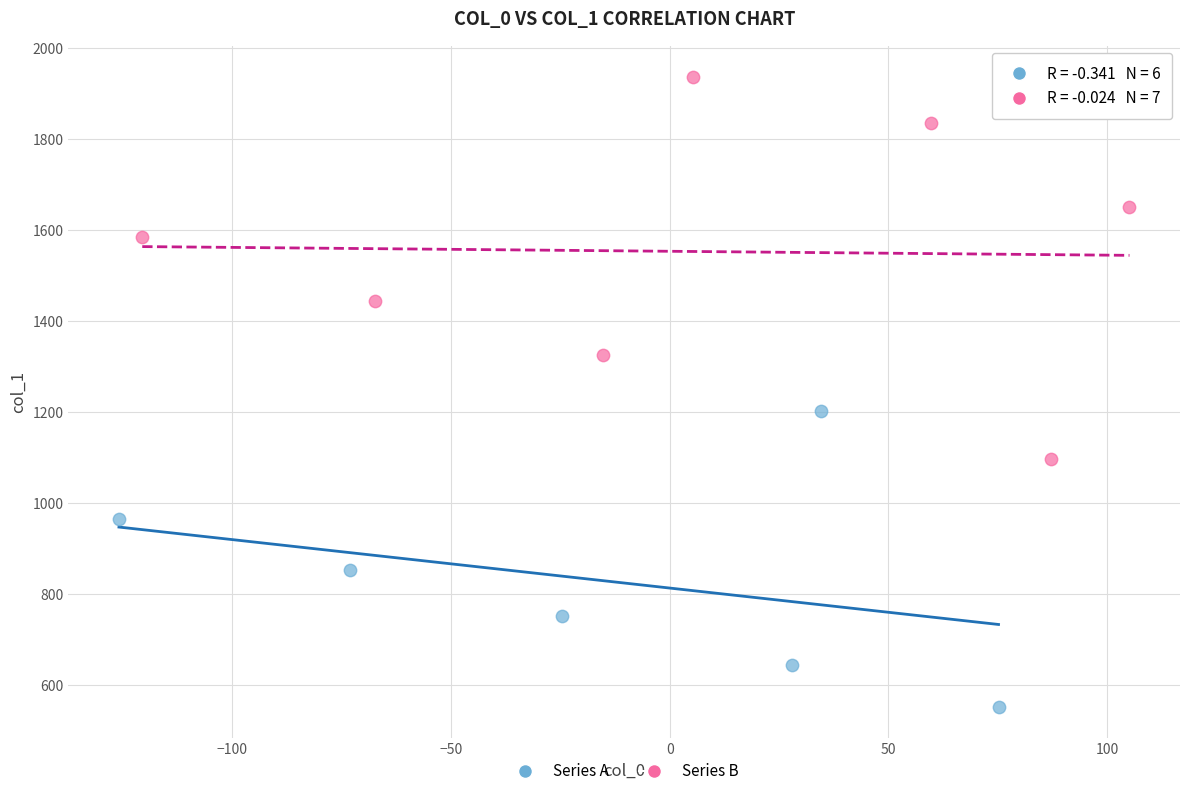

Which series contains the highest Y value?

Series B